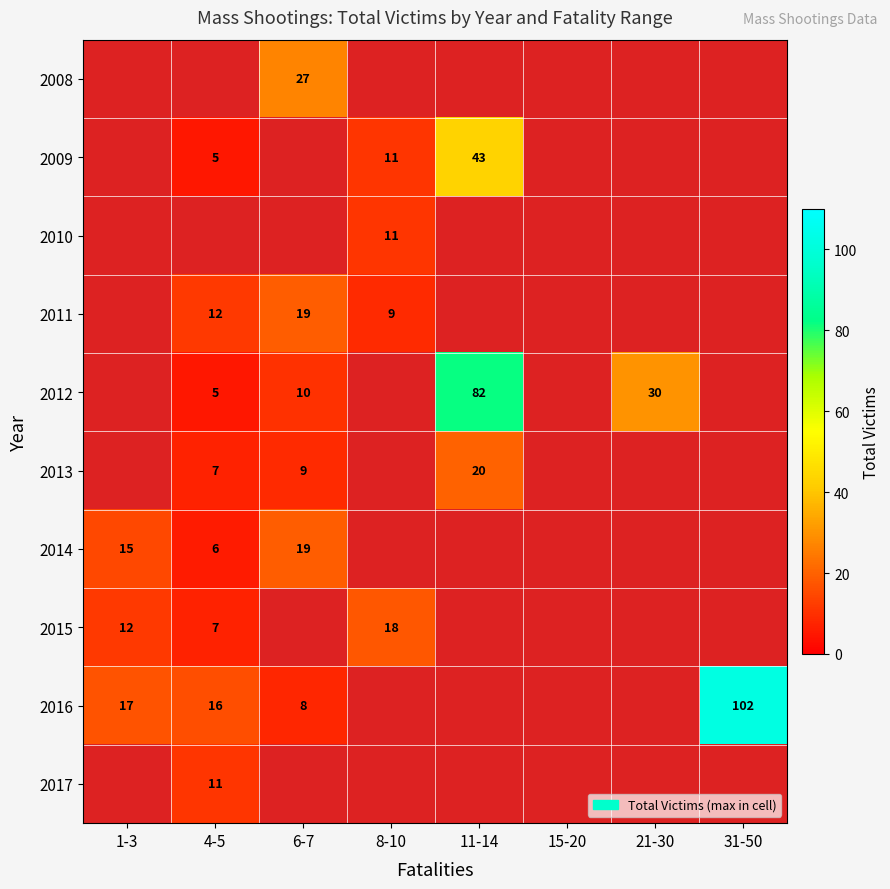

The value of 2017 at 4-5 is 11. True or false?

True